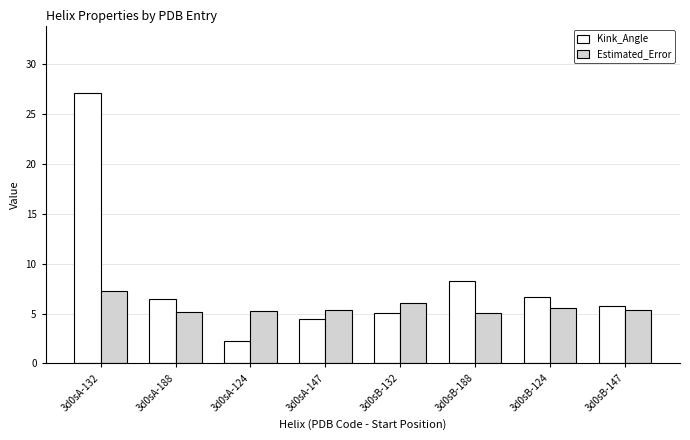

The Estimated_Error series shows 5.5 at 3d0sB-124. True or false?

True